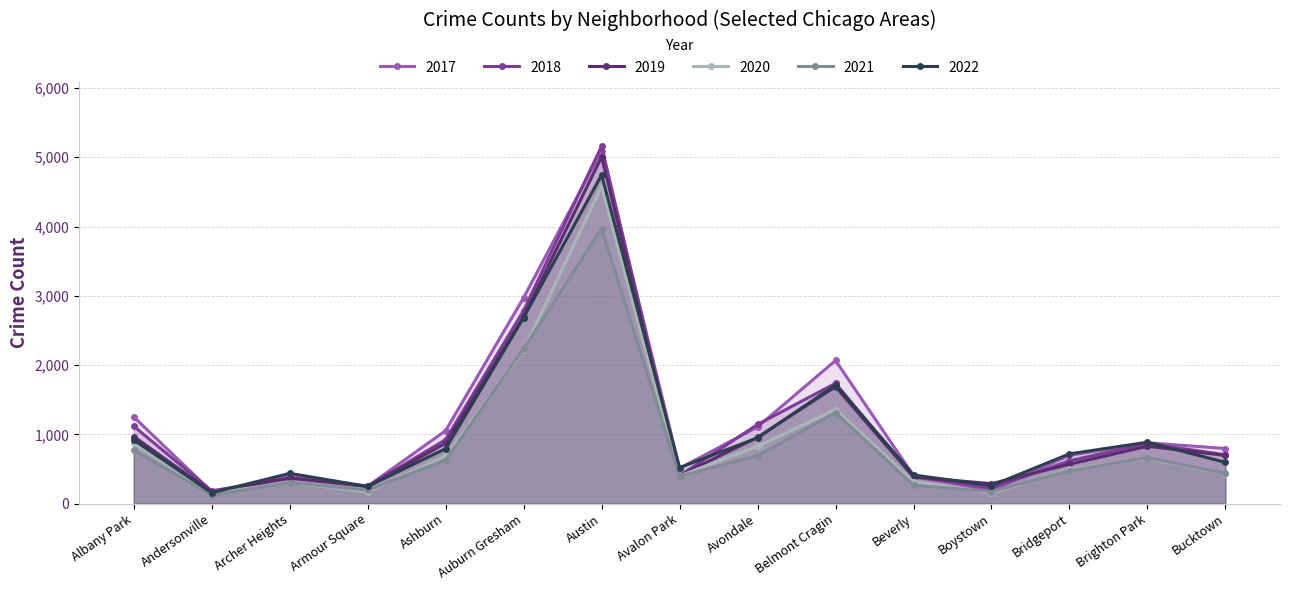

Where do 2017 and 2019 first cross each other?

Beverly and Boystown